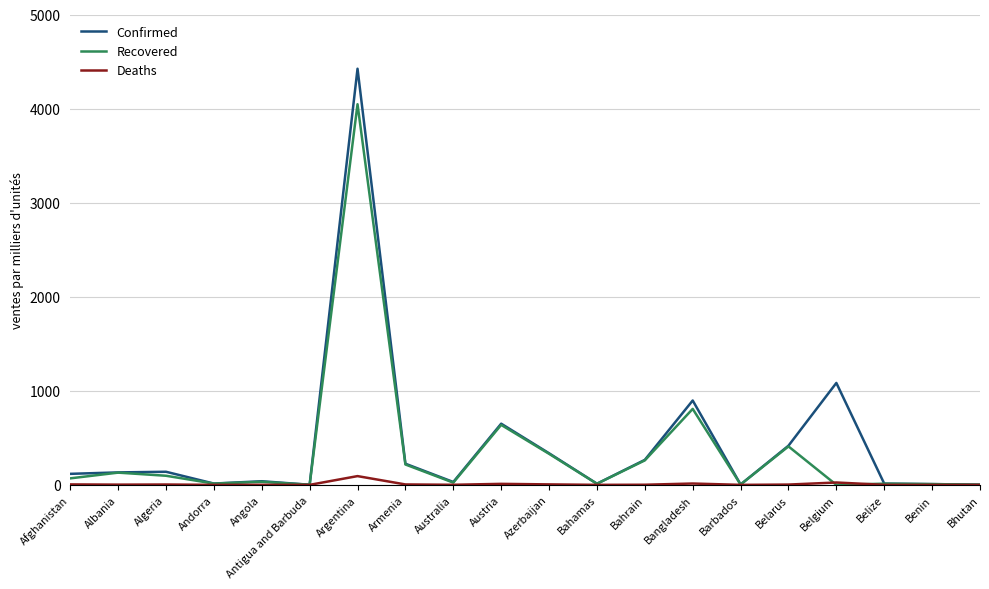

Which category has the highest value across all series?

Argentina